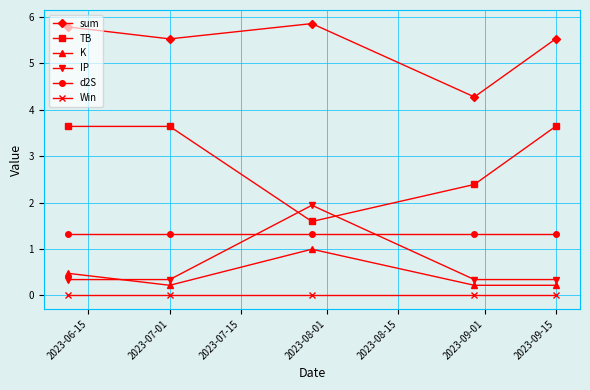

Does the chart have visible grid lines?

Yes